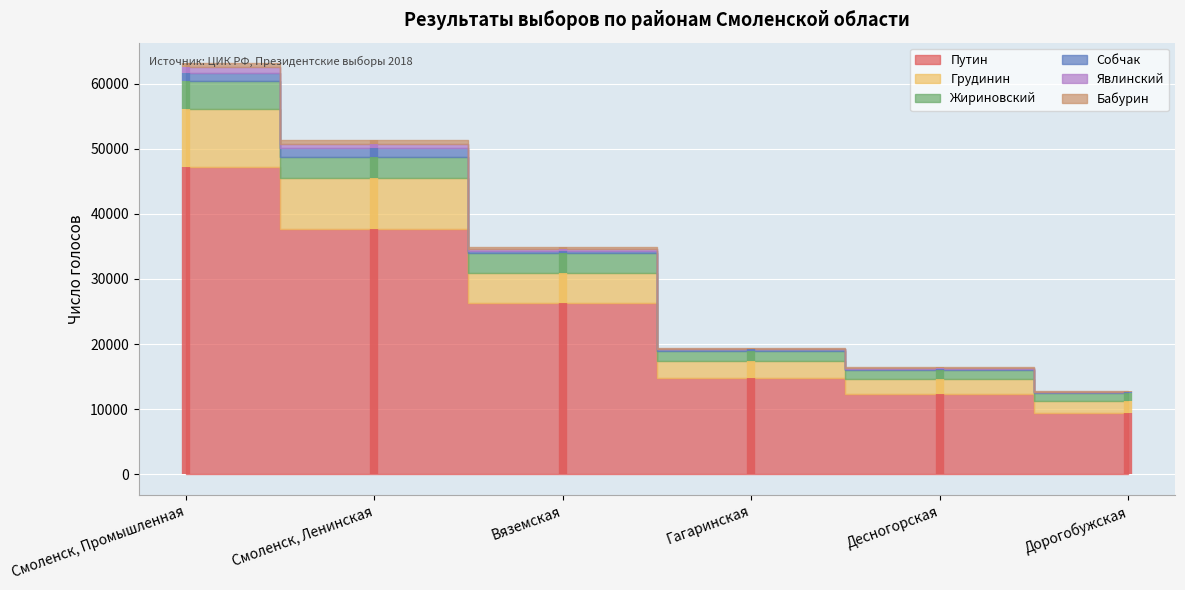

How many distinct data groups are displayed?

6